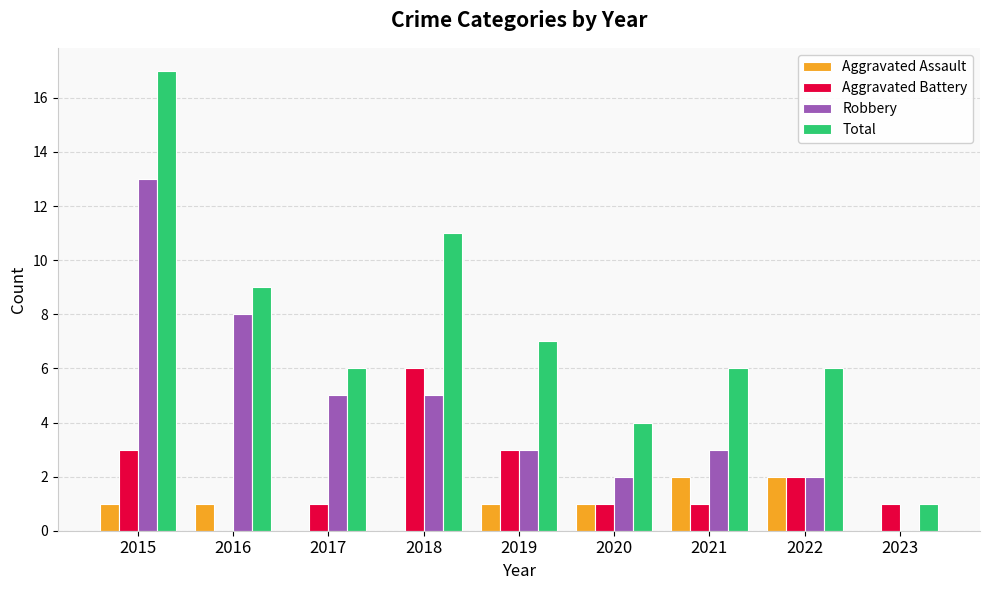

At which label does Robbery first exceed 3?

2015